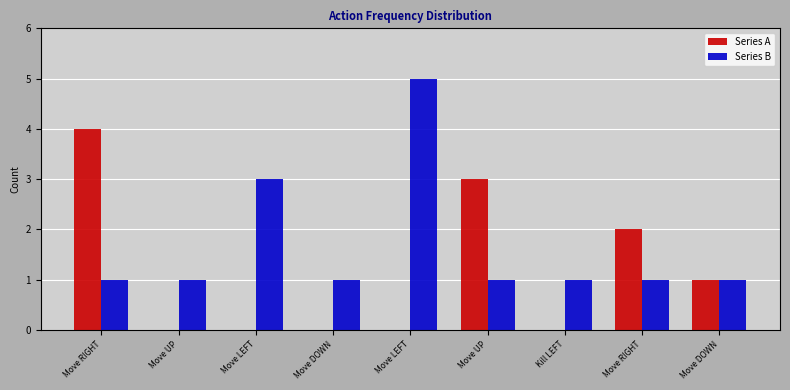

Is the value of Series B at Move LEFT greater than the value of Series A at Kill LEFT?

Yes